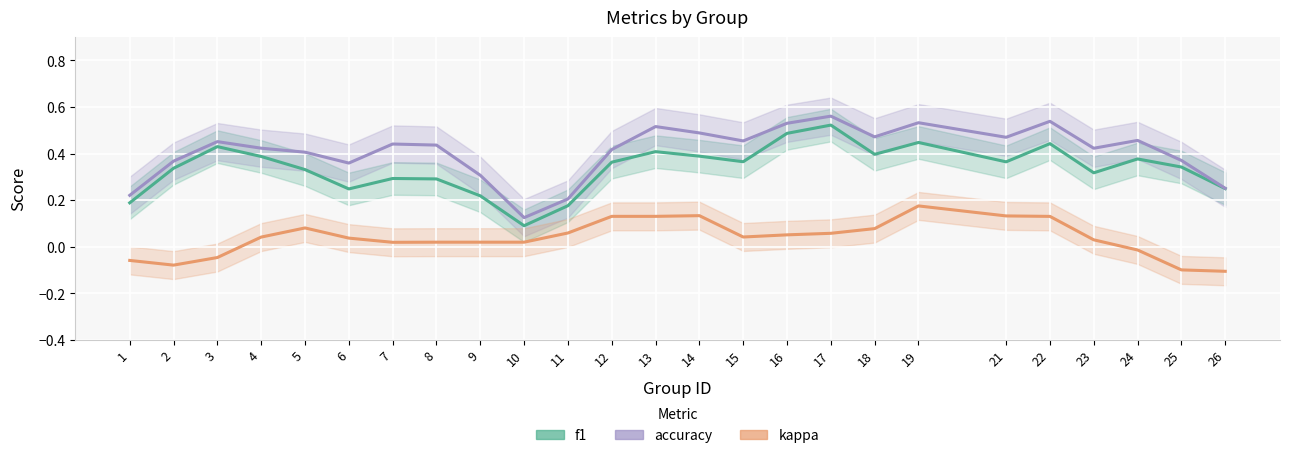

At which label does kappa reach its minimum?

26